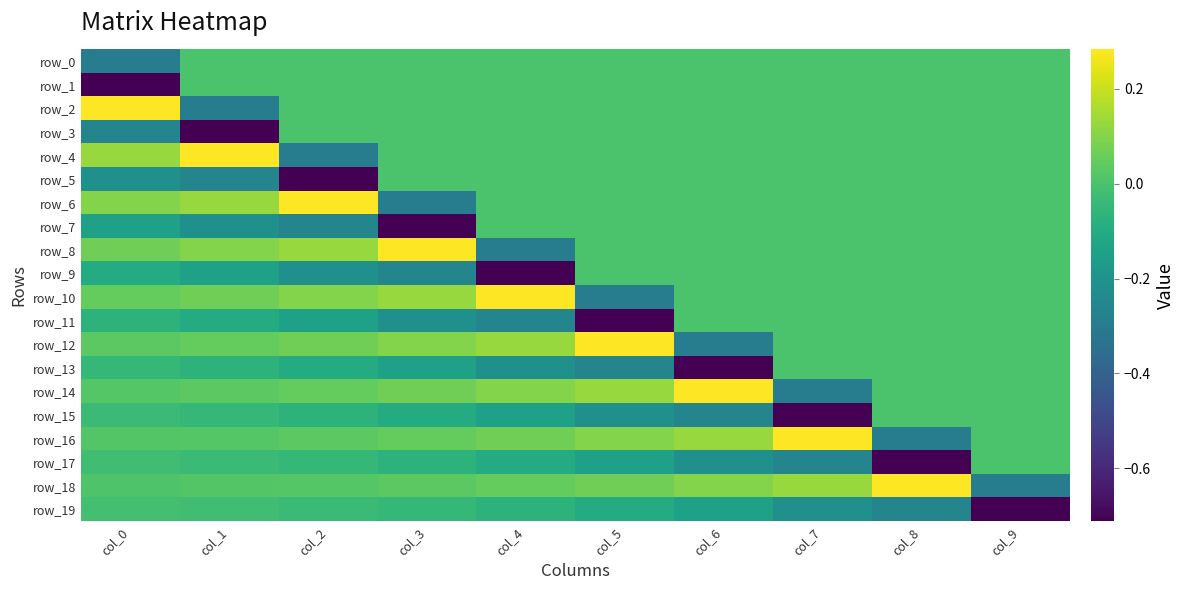

At which label is row_14 closest to 0?

col_8